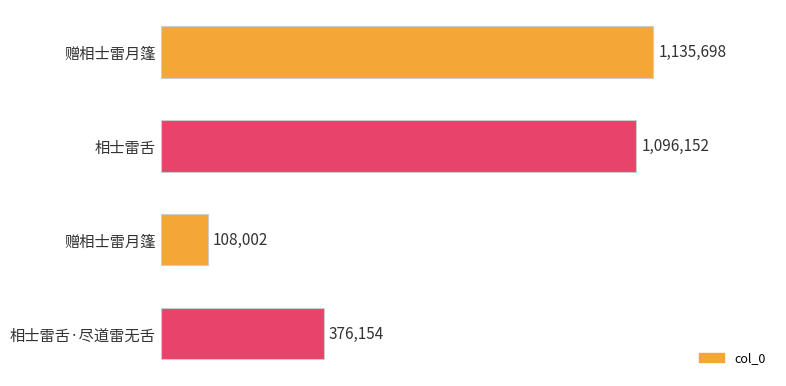

How many series are shown in this chart?

1